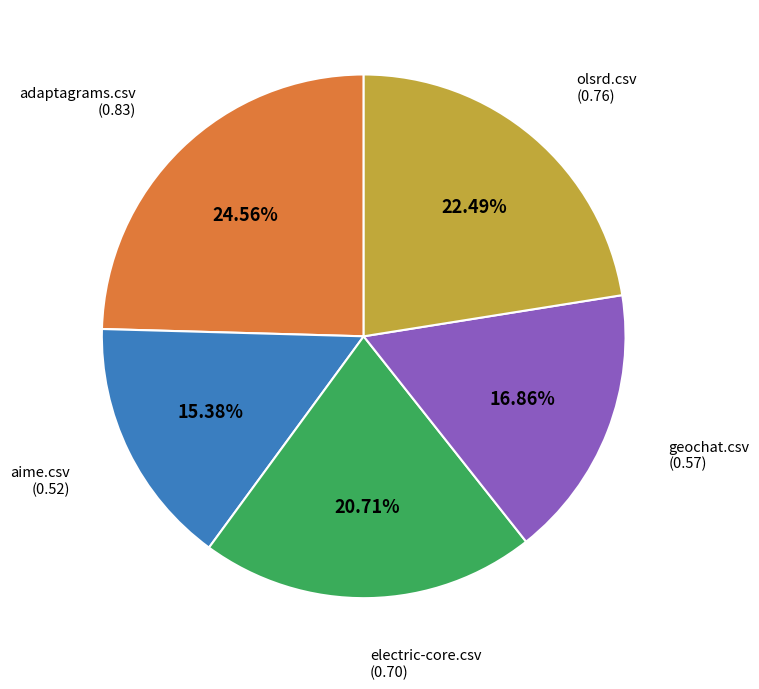

Count the number of slices in the pie.

5